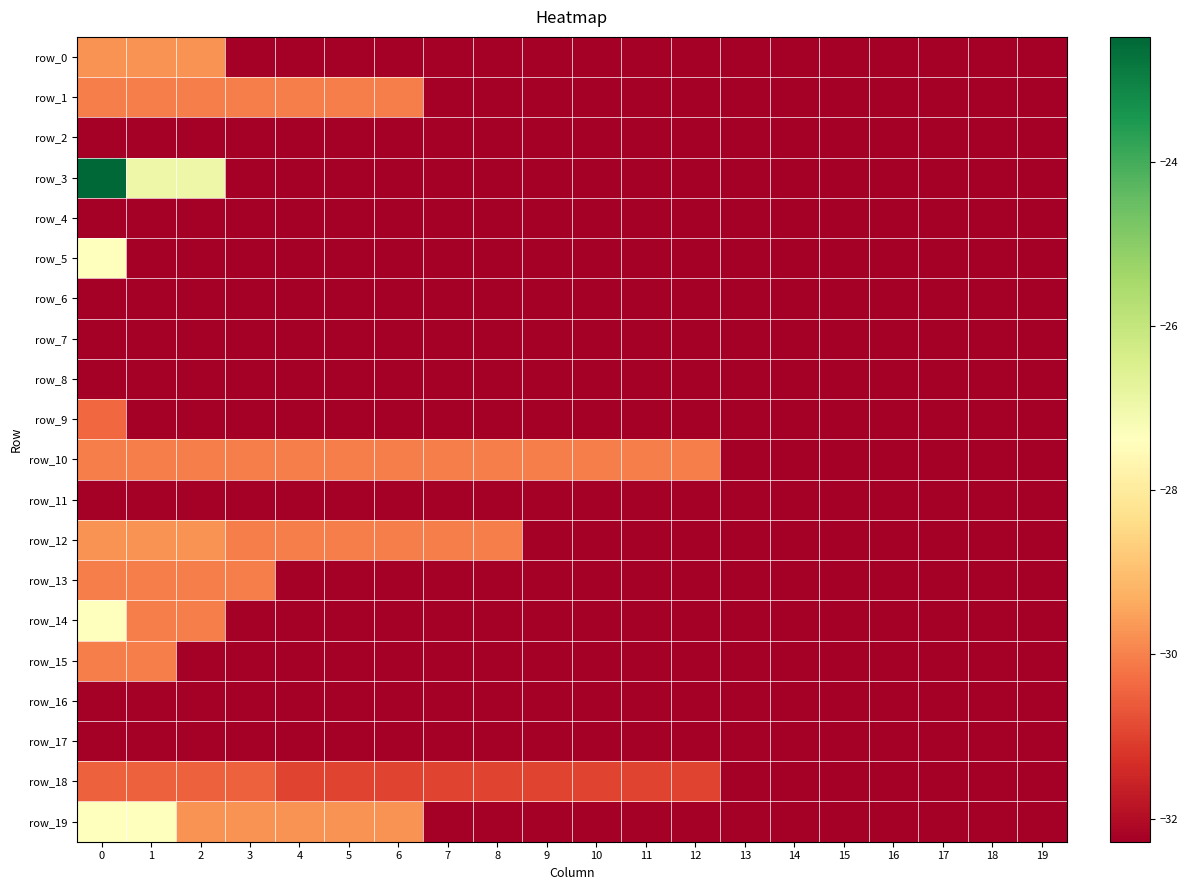

Which category has the lowest value across all series?

3